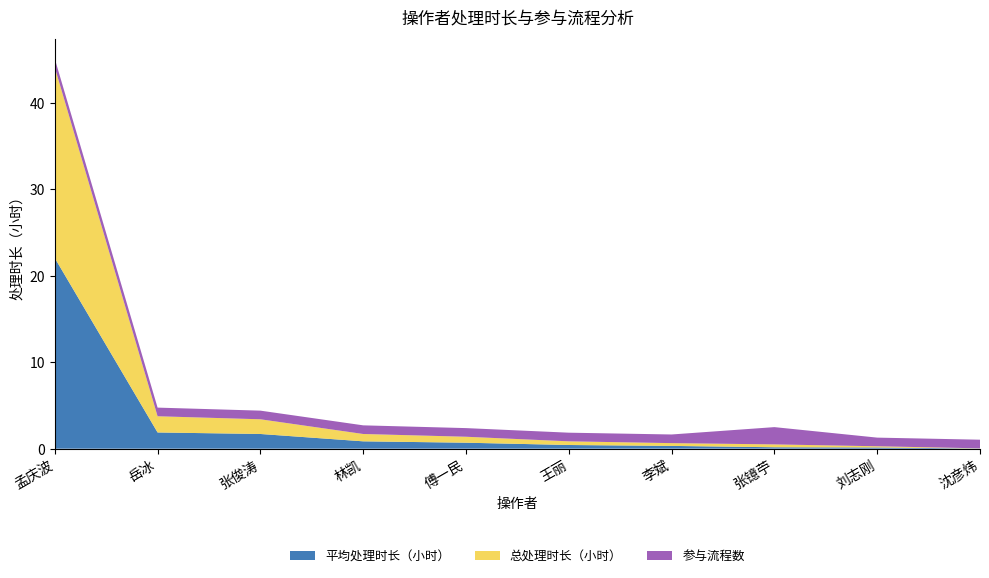

Reading left to right, what are all the values shown in this chart?

平均处理时长（小时）: 孟庆波=22.1	岳冰=1.9	张俊涛=1.7	林凯=0.8	傅一民=0.7	王丽=0.4	李斌=0.3	张镱苧=0.2	刘志刚=0.1	沈彦炜=0.0
总处理时长（小时）: 孟庆波=22.1	岳冰=1.9	张俊涛=1.7	林凯=0.8	傅一民=0.7	王丽=0.4	李斌=0.3	张镱苧=0.3	刘志刚=0.1	沈彦炜=0.0
参与流程数: 孟庆波=1.0	岳冰=1.0	张俊涛=1.0	林凯=1.0	傅一民=1.0	王丽=1.0	李斌=1.0	张镱苧=2.0	刘志刚=1.0	沈彦炜=1.0